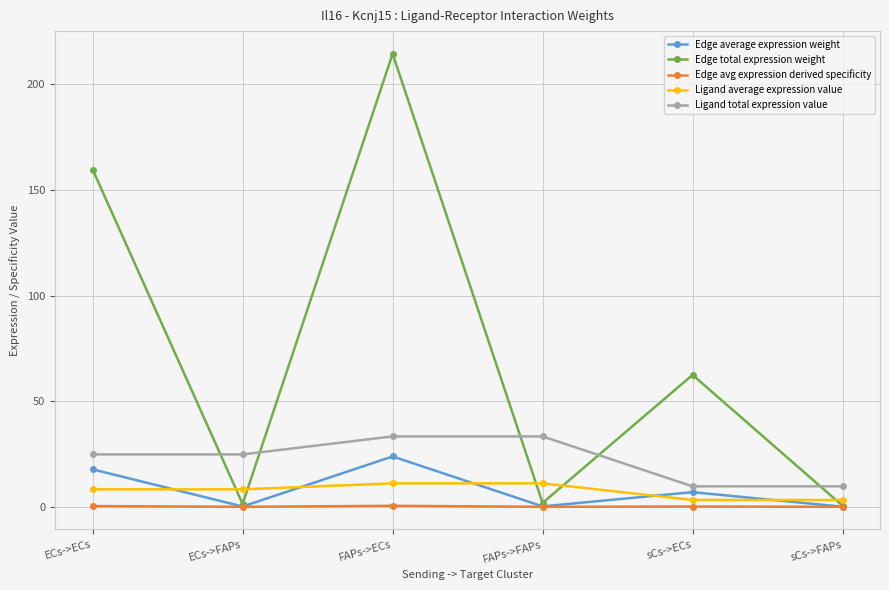

Is this an area chart (filled region under the line)?

No